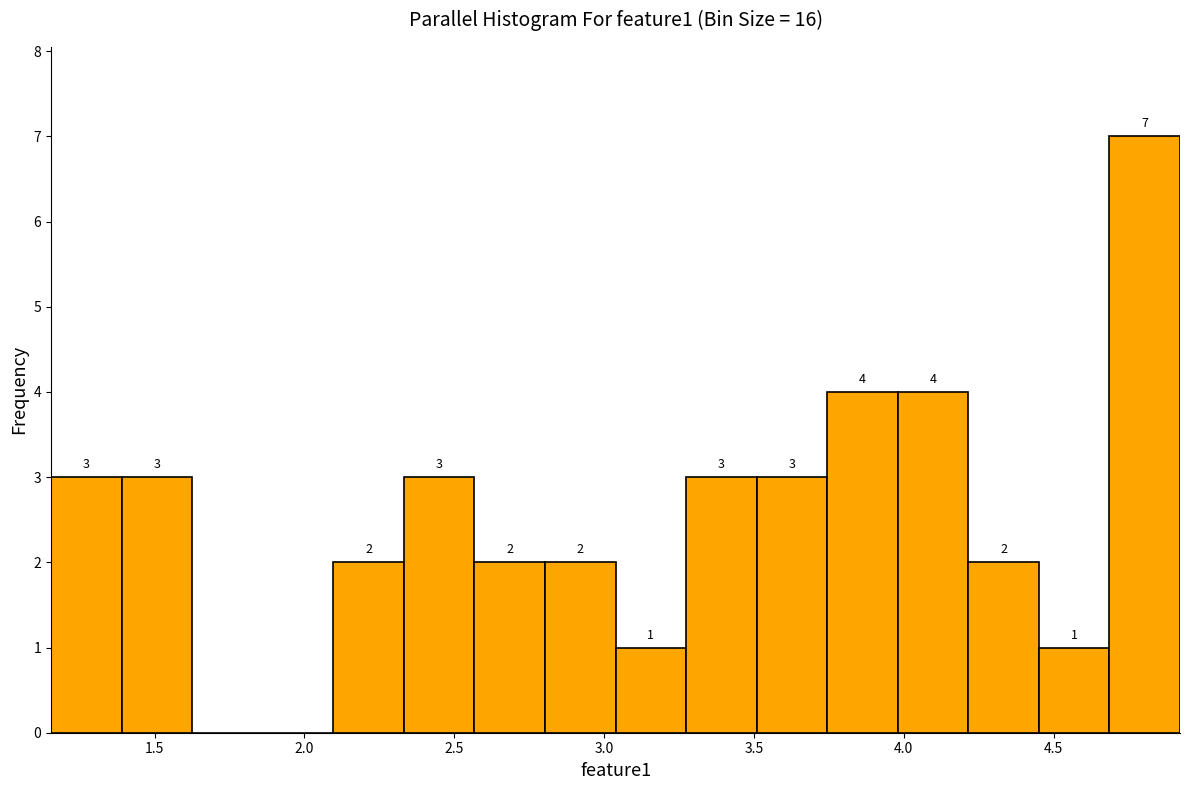

Which range on the x-axis has the tallest bar?

4.70 to 4.90